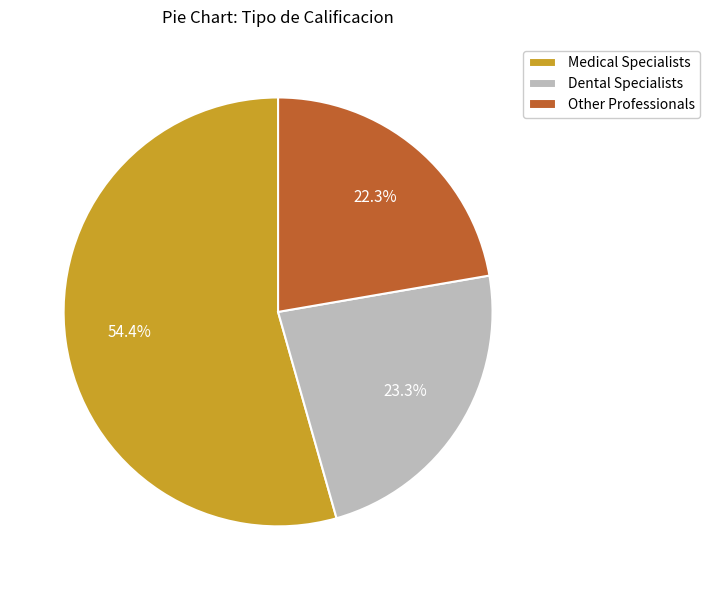

Between Medical Specialists and Other Professionals, which is larger?

Medical Specialists